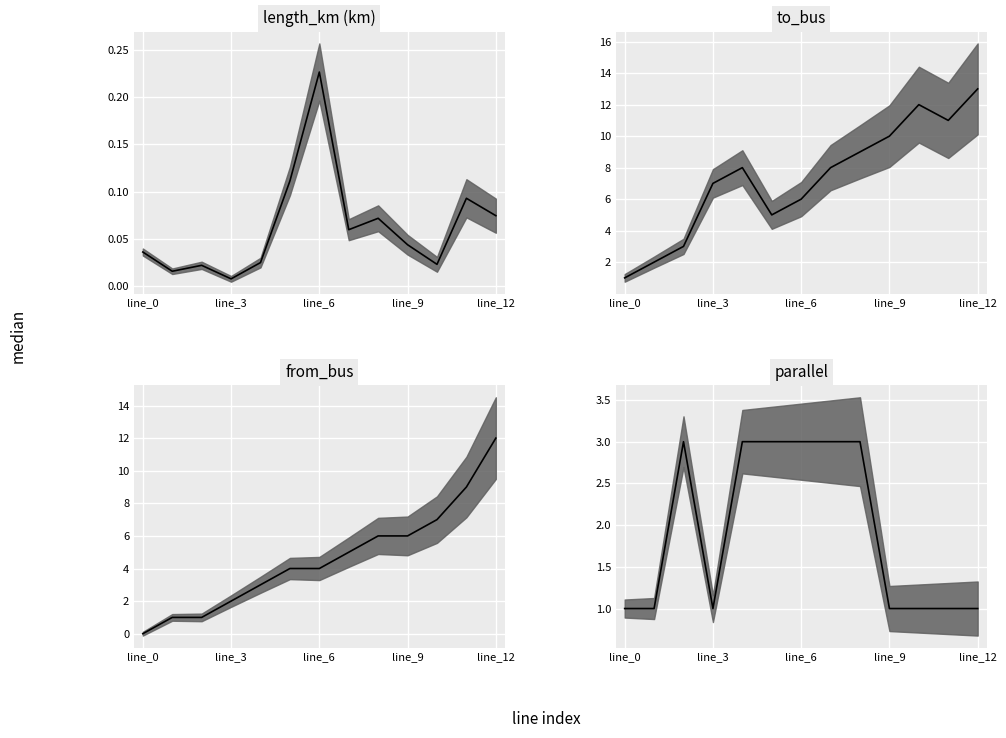

What is the highest value of the from_bus median series?

12.0